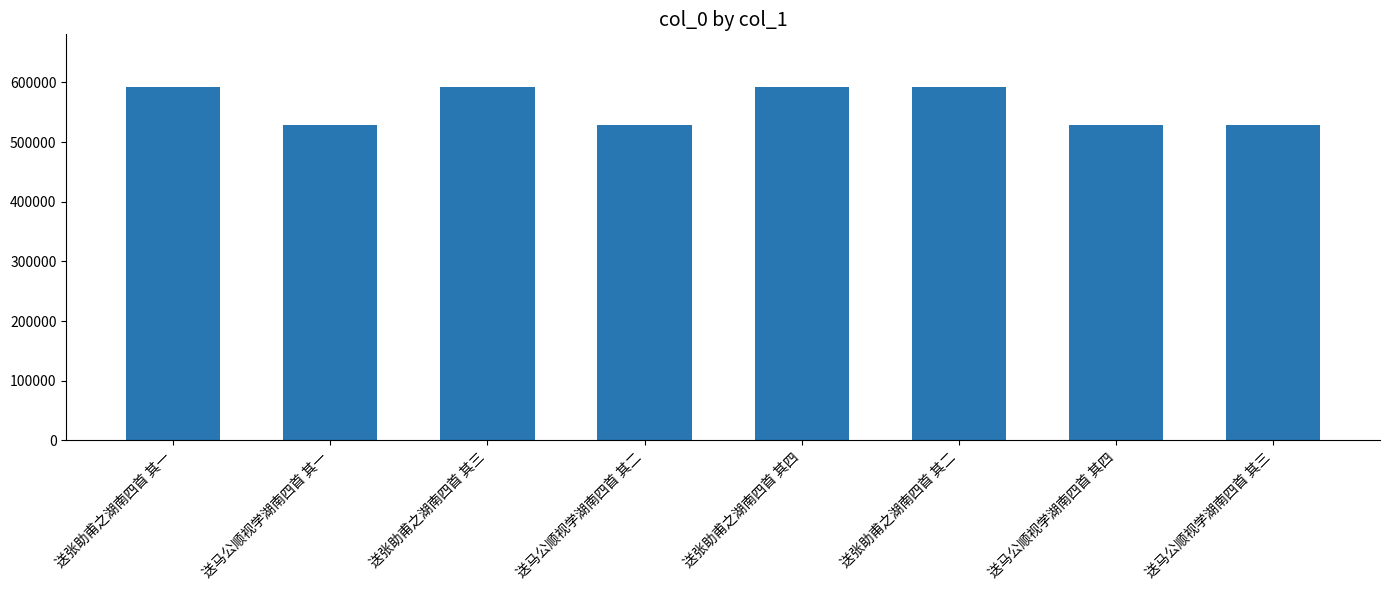

Count the number of data series in this chart.

1